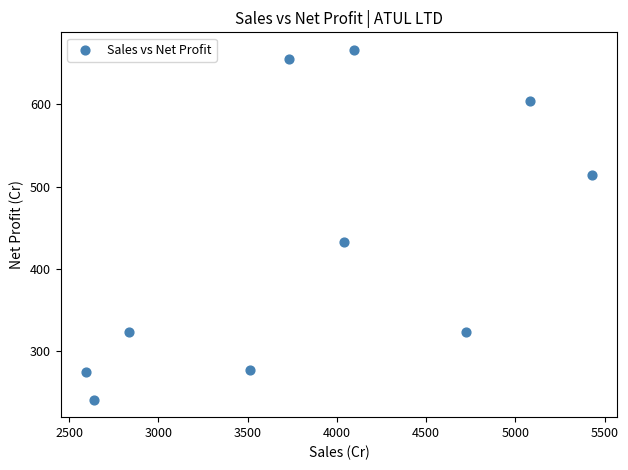

What is the average X value?

3867.6